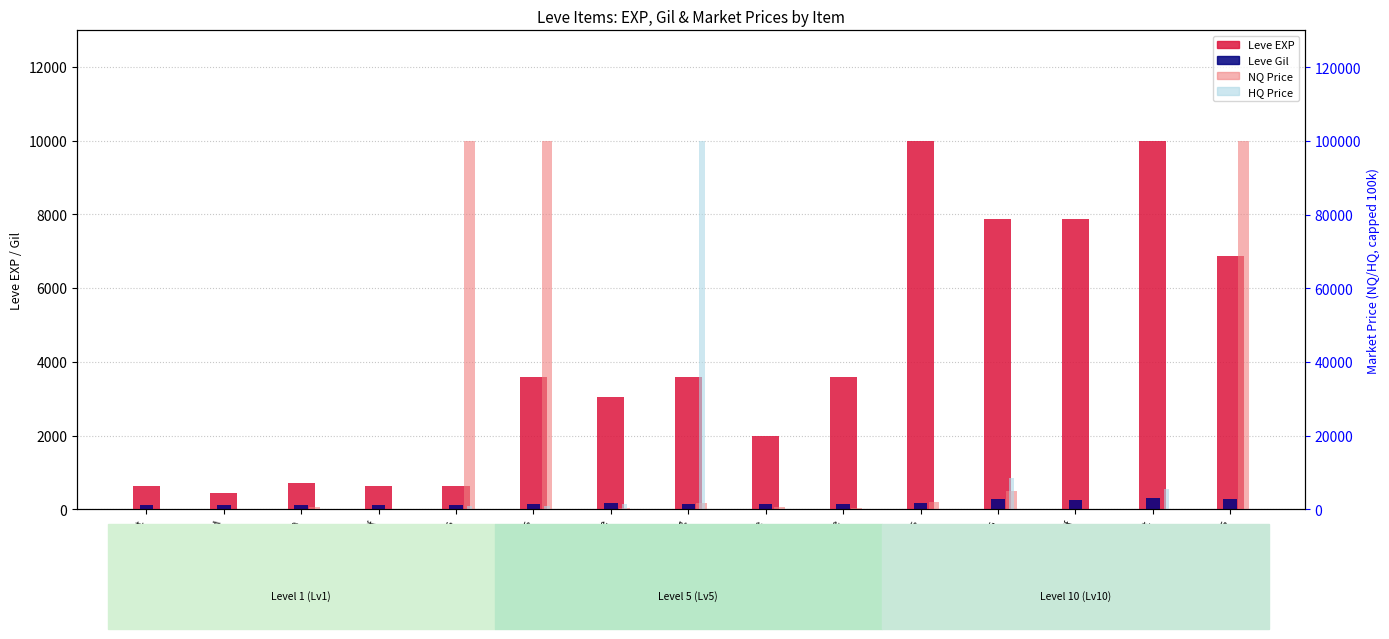

What is the sum of all HQ Price values?

117057